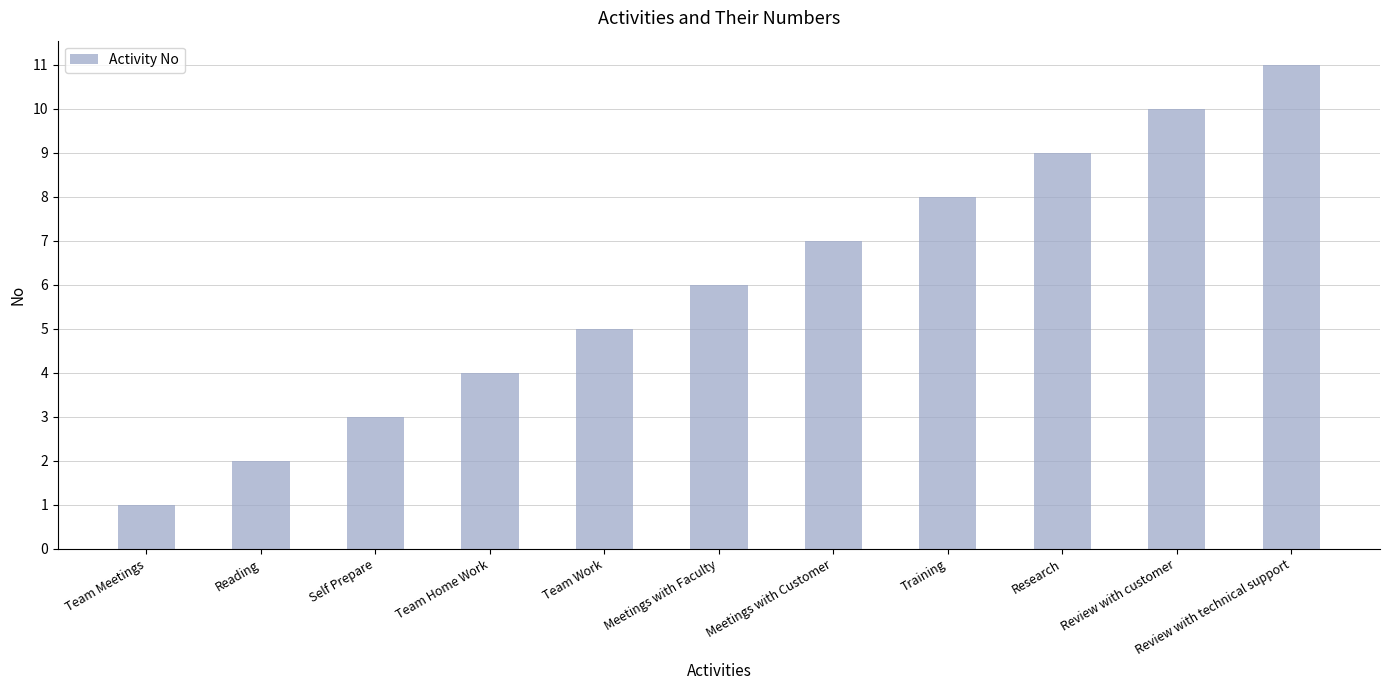

What is the change in value from Self Prepare to Meetings with Faculty?

+3